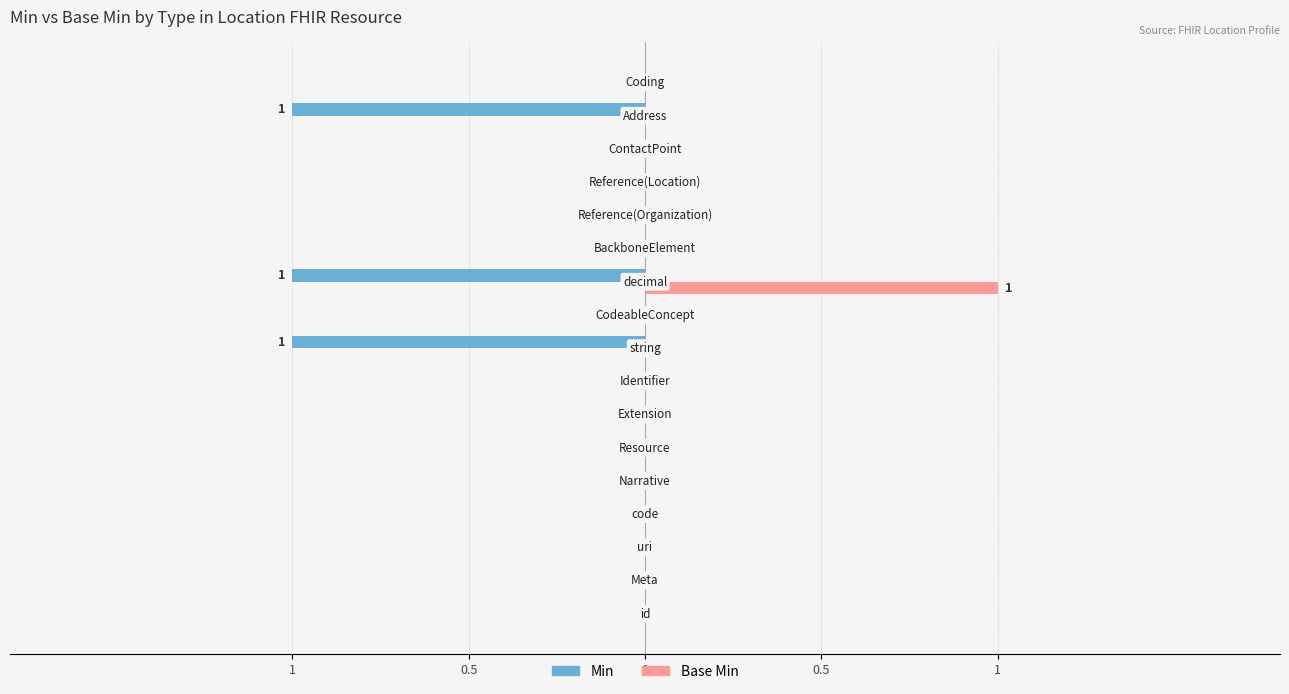

What are all the series names shown in the legend?

Min, Base Min